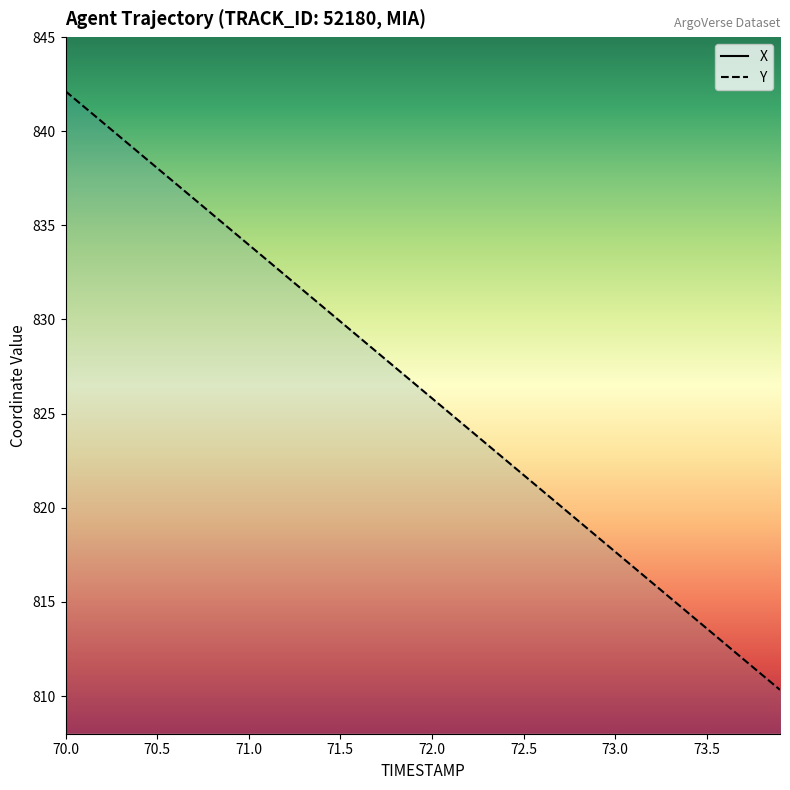

What is the difference between the Y values at 73.2 and 73.3?

0.8